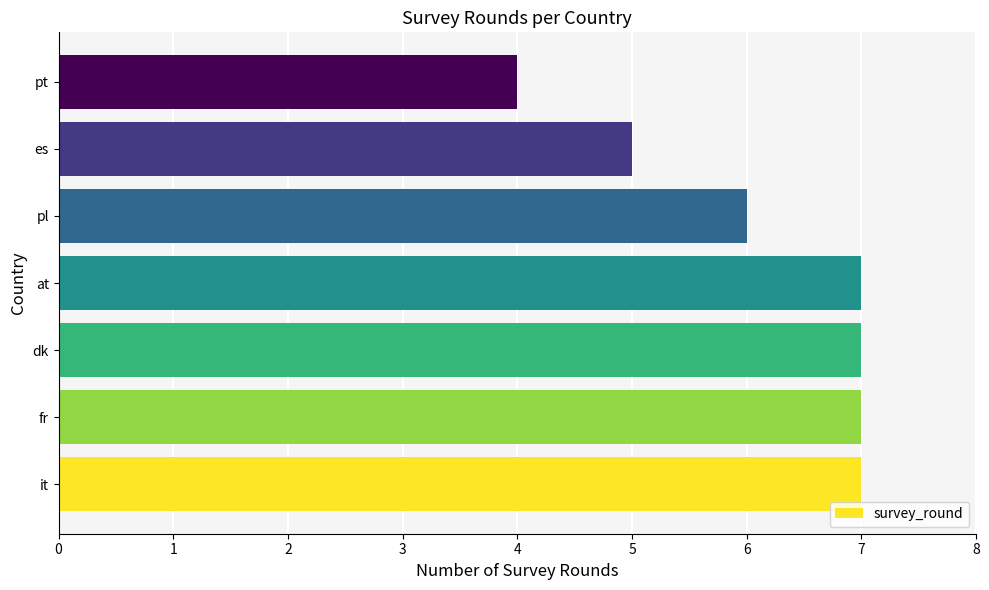

Read the value at pt.

4